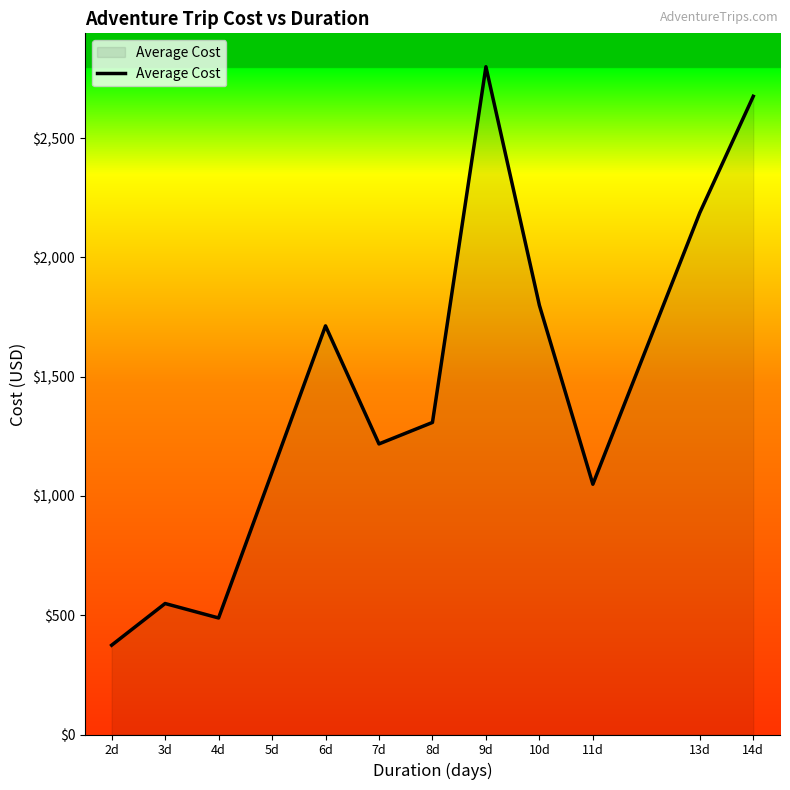

How many lines are shown in the chart?

1